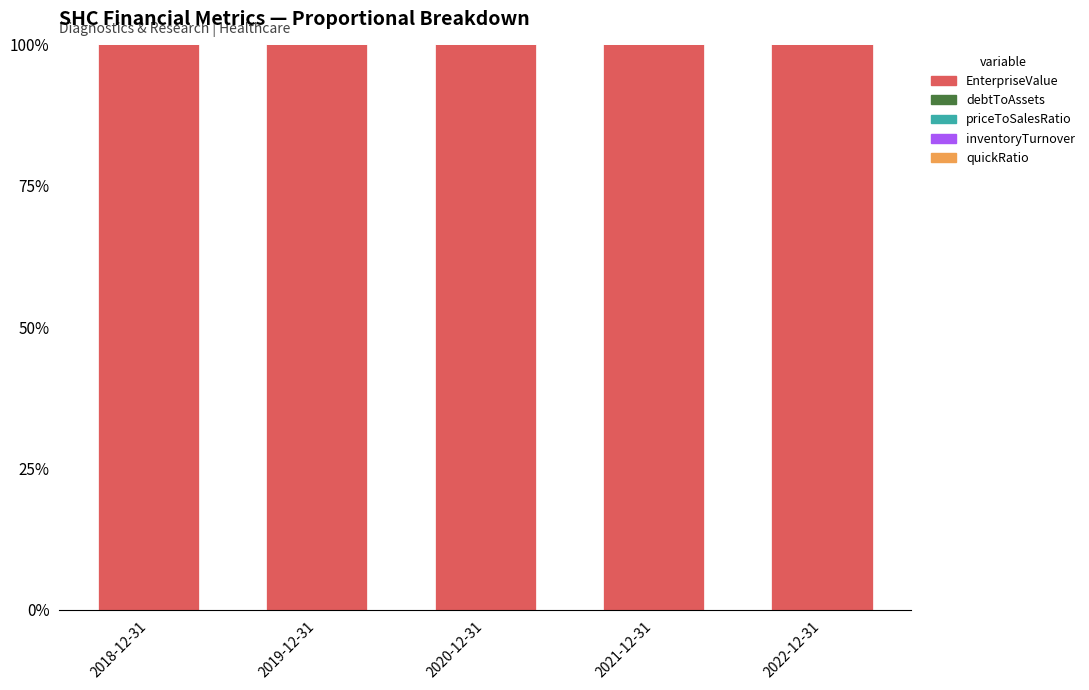

What is the maximum value for EnterpriseValue?

100.0